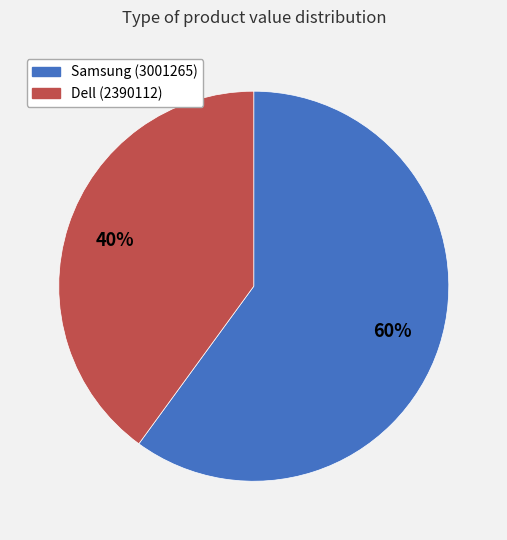

Is it true that Samsung (3001265) is 60% of the pie?

True